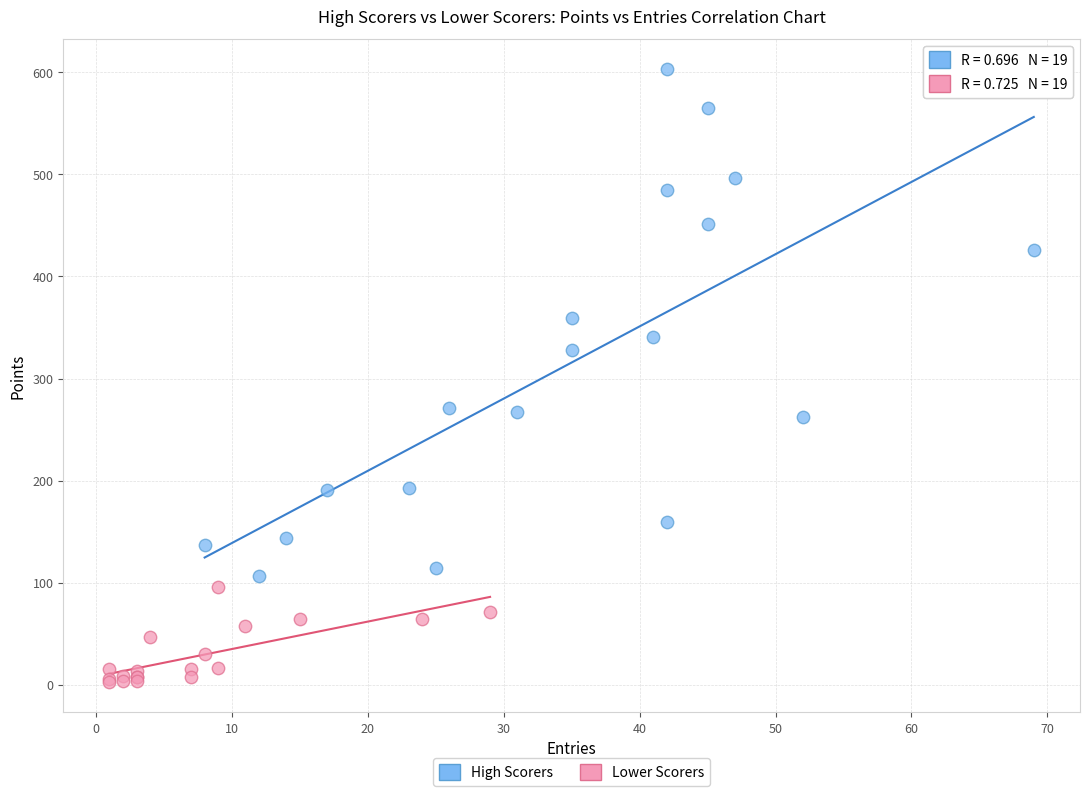

Which series reaches the maximum Y coordinate?

High Scorers